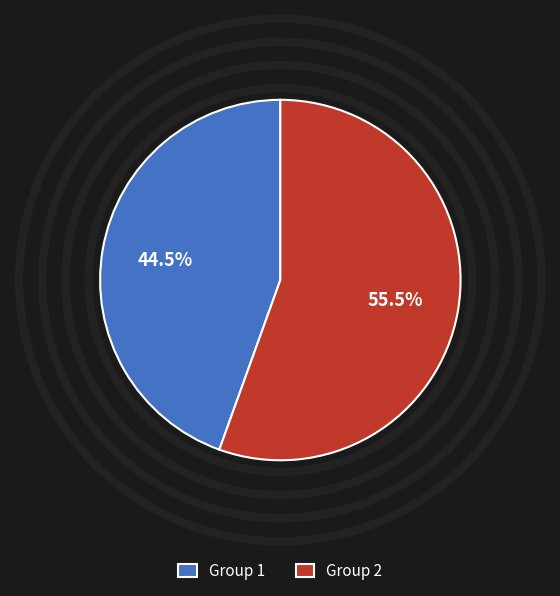

Count the number of slices in the pie.

2